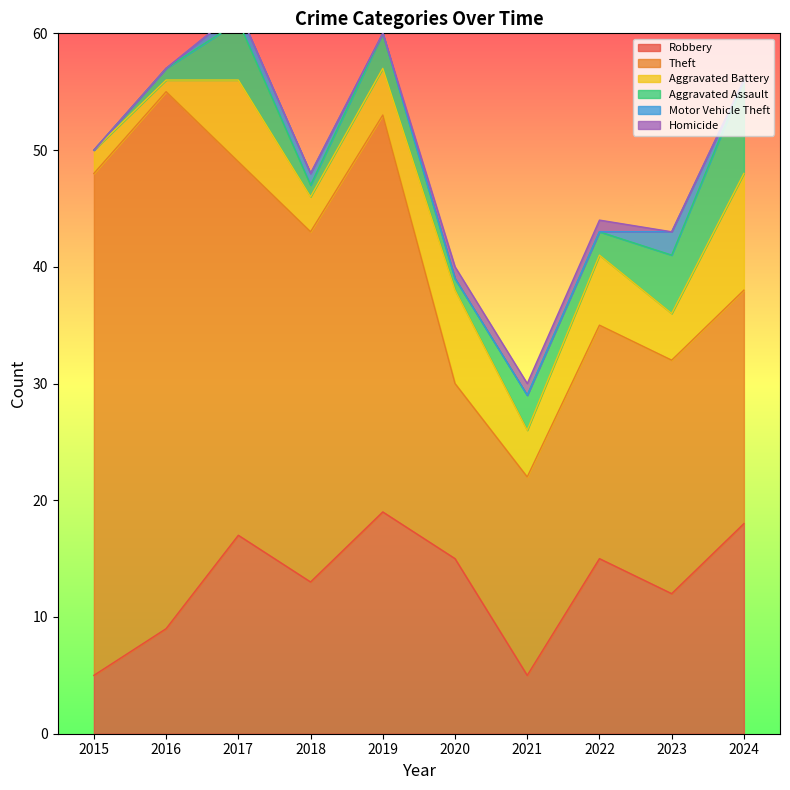

What is the spread (max minus min) of values at 2023?

20